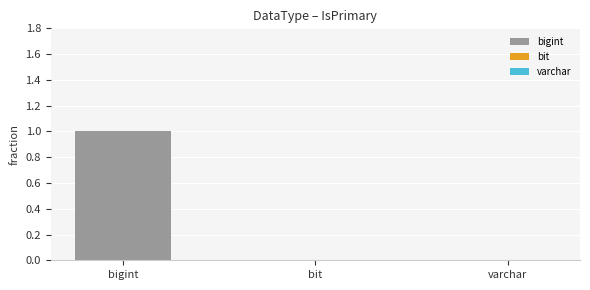

Reading left to right, list all the values displayed in this chart.

1	0	0	0	0